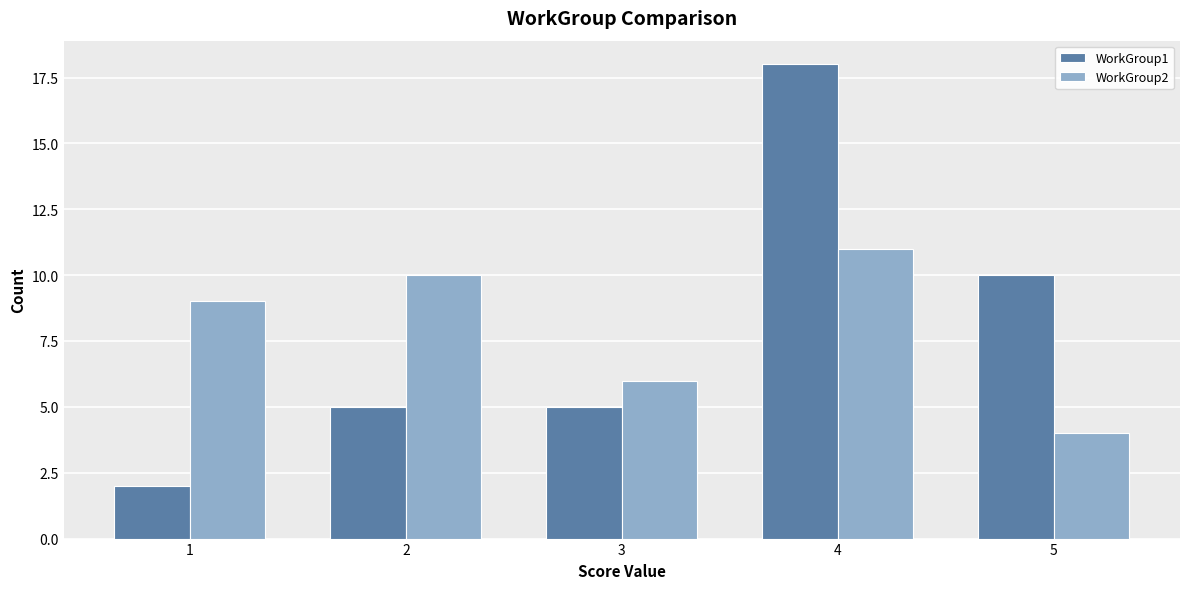

What is the difference between the highest and lowest values at 3?

1